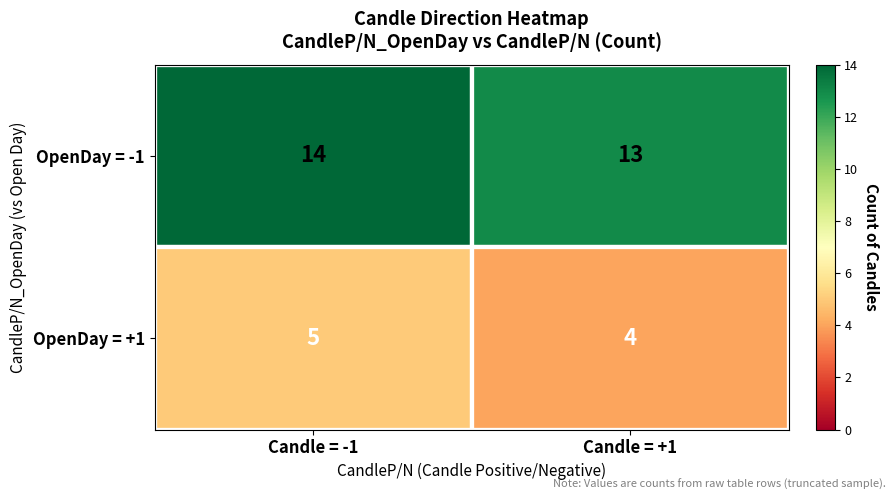

At how many categories does at least one series exceed 6?

2